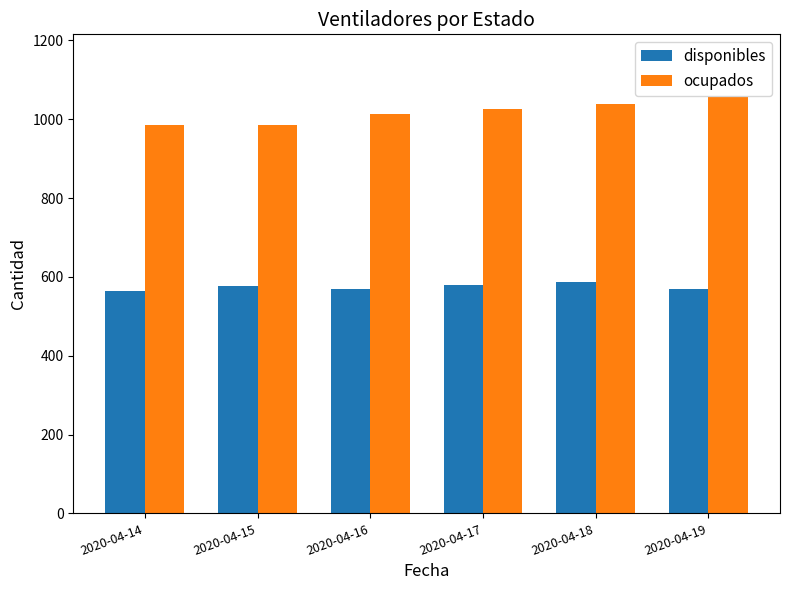

Rank the series by their average value, from lowest to highest.

disponibles, ocupados